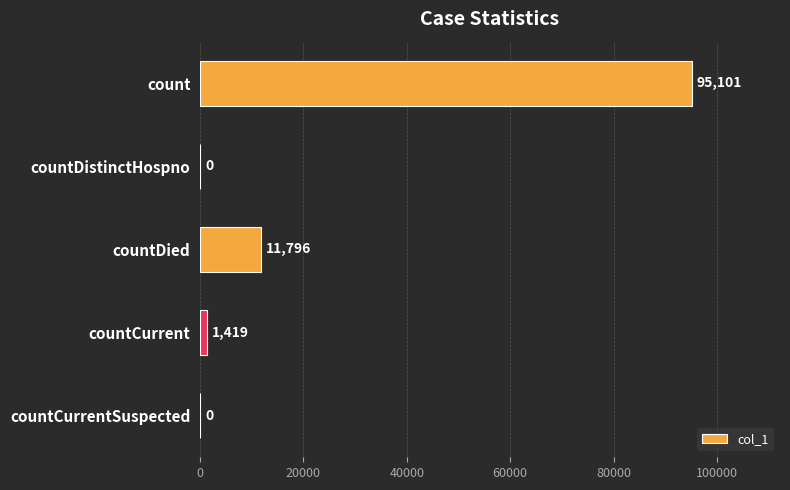

The value at countCurrentSuspected is 0. True or false?

True